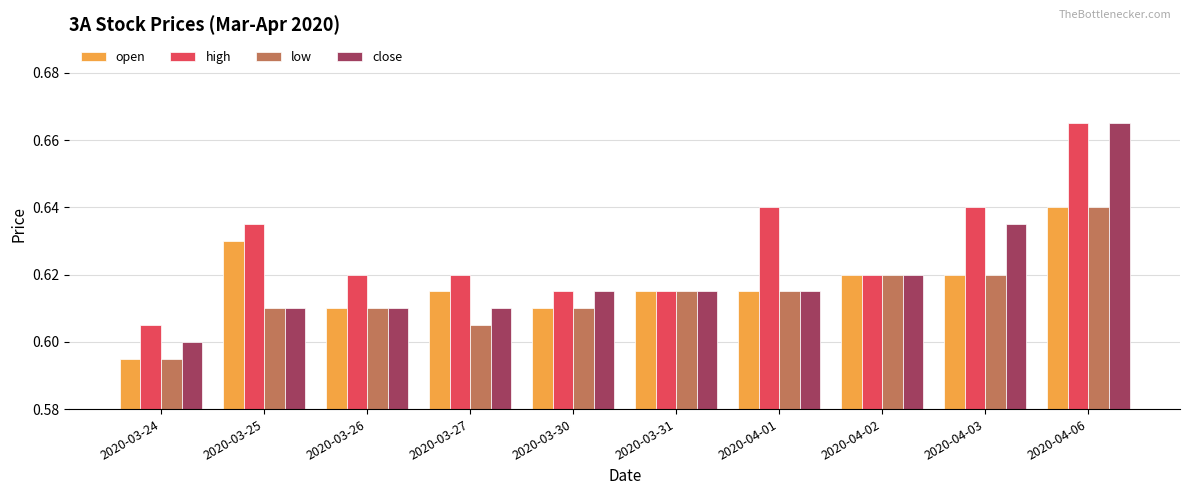

Between 2020-03-26 and 2020-04-03, which series saw the biggest shift?

close